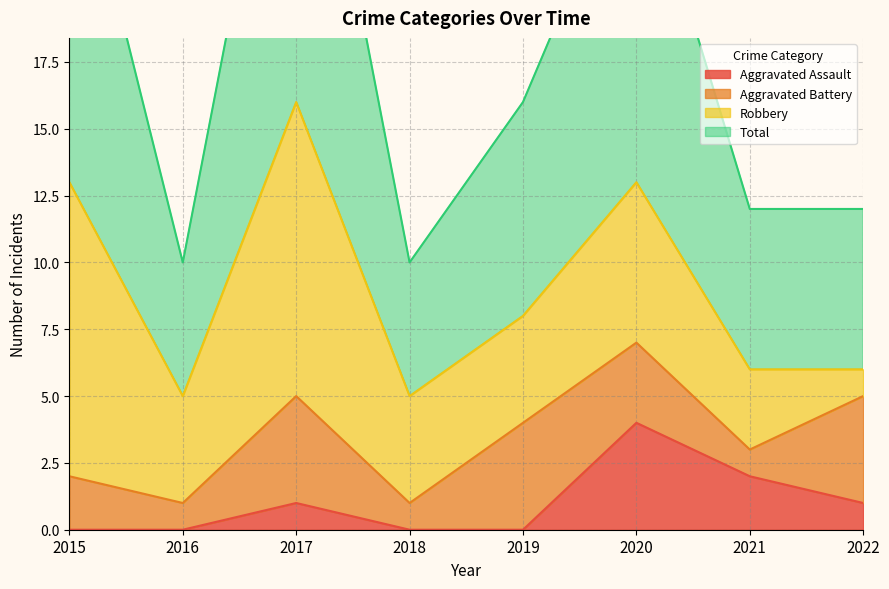

The Aggravated Assault series shows 3 at 2020. True or false?

False